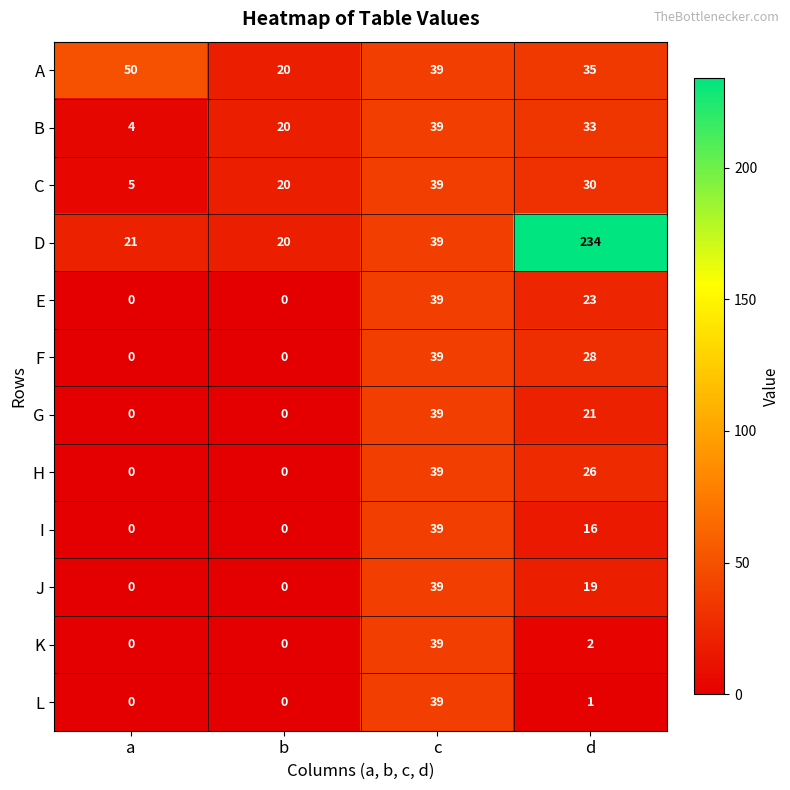

Which series has the largest range (max minus min)?

D